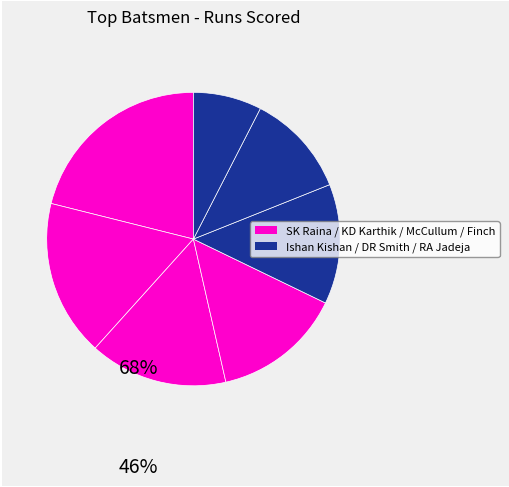

To the nearest percent, what is the average slice percentage?

14%